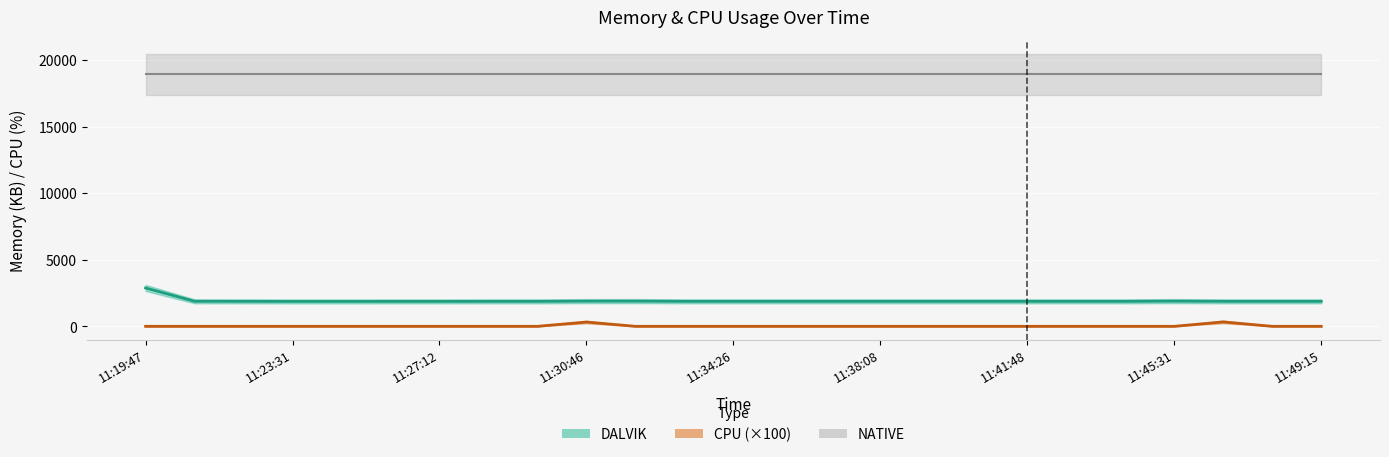

Is this an area chart (filled region under the line)?

No